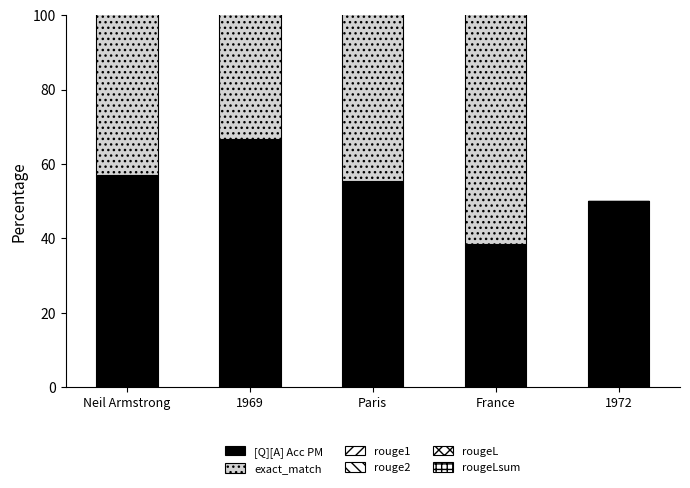

What is the sum of the rouge1 values at France and 1972?

100.0